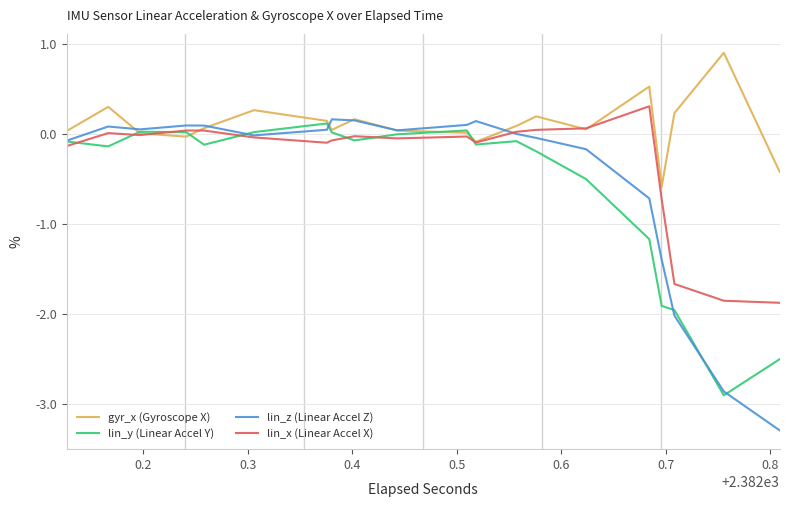

What is the minimum value shown in the chart?

-3.3